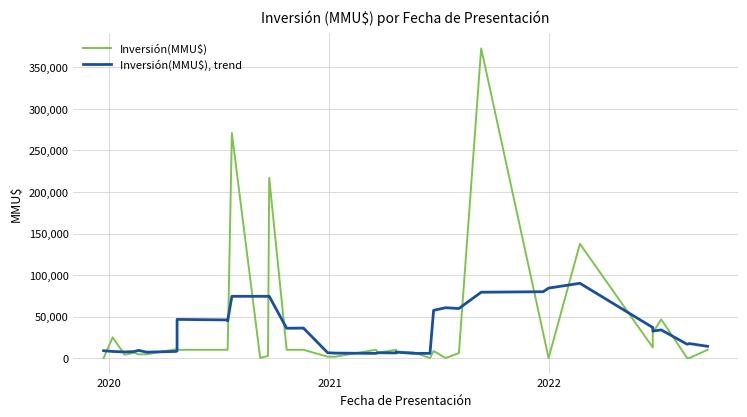

Rank the series by their average value, from highest to lowest.

Inversión(MMU$), trend, Inversión(MMU$)